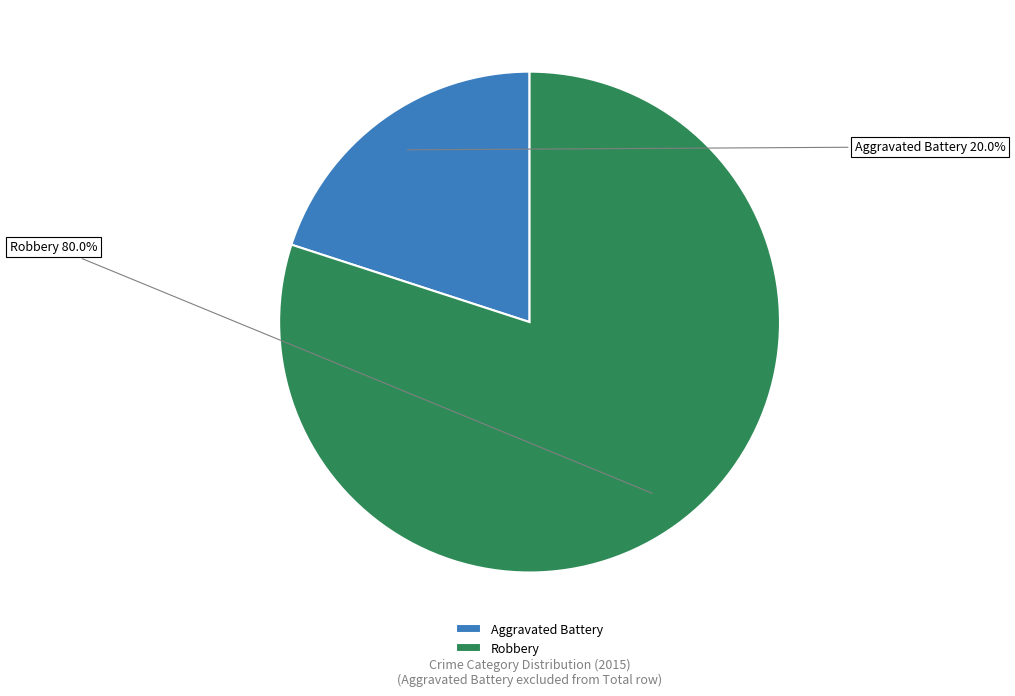

Rank the categories by value from highest to lowest.

Robbery, Aggravated Battery